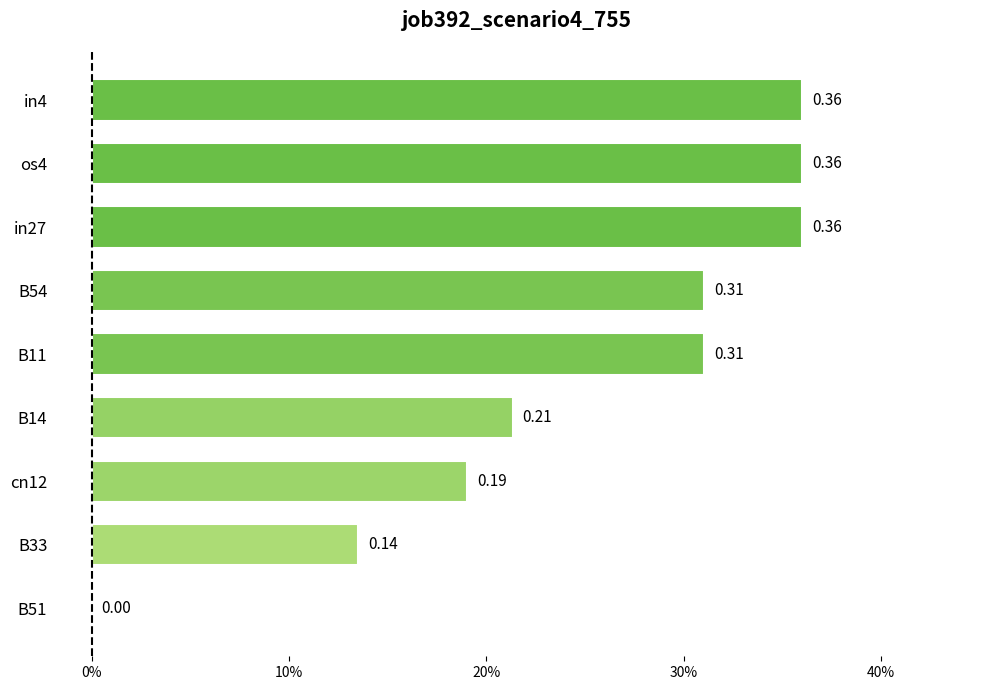

Where is the data nearest to the value 0?

B51